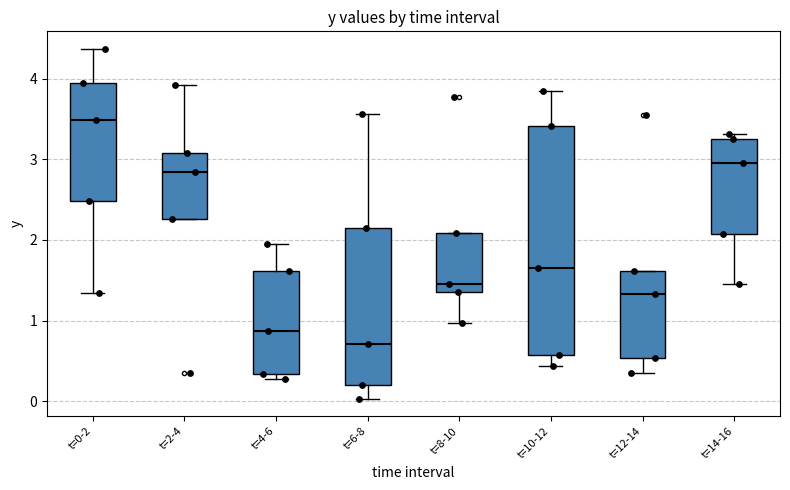

Reading left to right, read every box against the y-axis: the position of its median line, the range the box covers, and the ends of its whiskers. The values are not printed on the chart, so give them approximately, as read against the axis.

t=0-2: median 3.5, box 2.5 to 3.9, whiskers 1.3 to 4.4
t=2-4: median 2.8, box 2.3 to 3.1, whiskers 2.3 to 3.9
t=4-6: median 0.9, box 0.3 to 1.6, whiskers 0.3 (just below the box's lower edge) to 2.0
t=6-8: median 0.7, box 0.2 to 2.2, whiskers 0.0 to 3.6
t=8-10: median 1.4, box 1.3 to 2.1, whiskers 1.0 to 2.1
t=10-12: median 1.6, box 0.6 to 3.4, whiskers 0.4 to 3.8
t=12-14: median 1.3, box 0.5 to 1.6, whiskers 0.3 to 1.6
t=14-16: median 3.0, box 2.1 to 3.3, whiskers 1.5 to 3.3 (just above the box's upper edge)